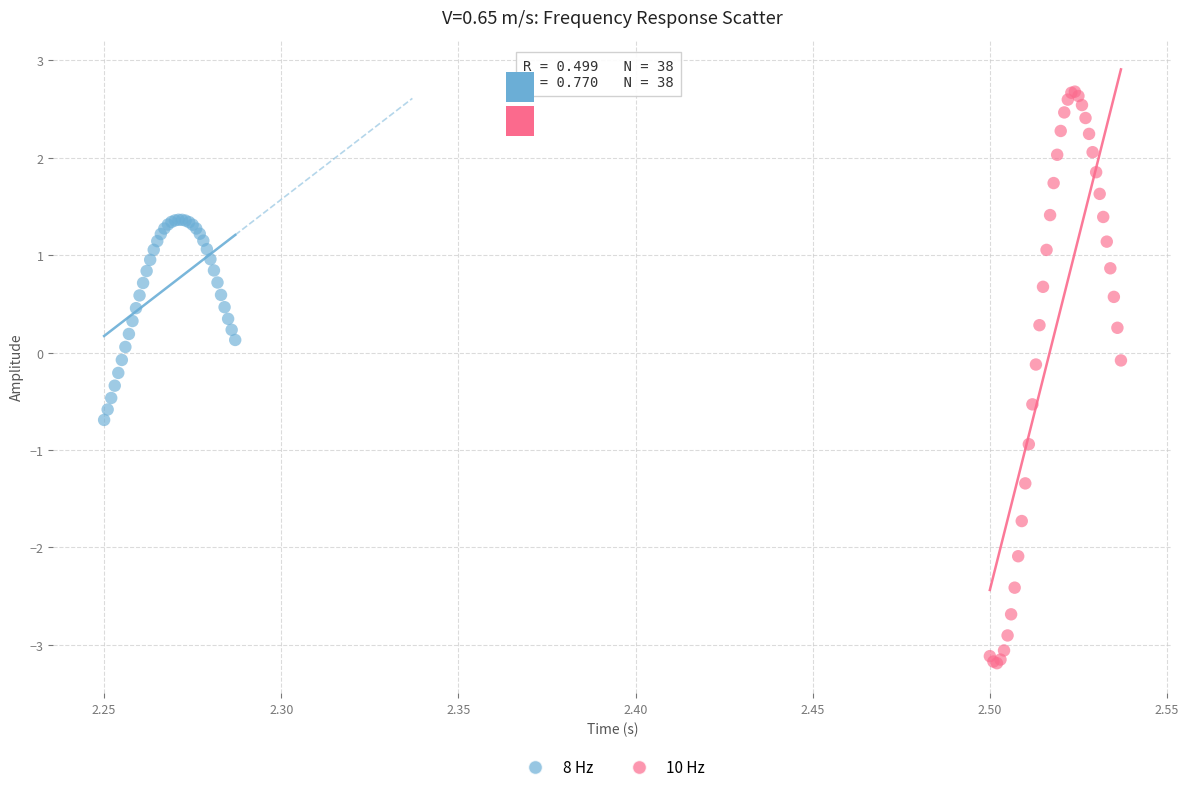

Which series has the widest spread of Y values?

10 Hz